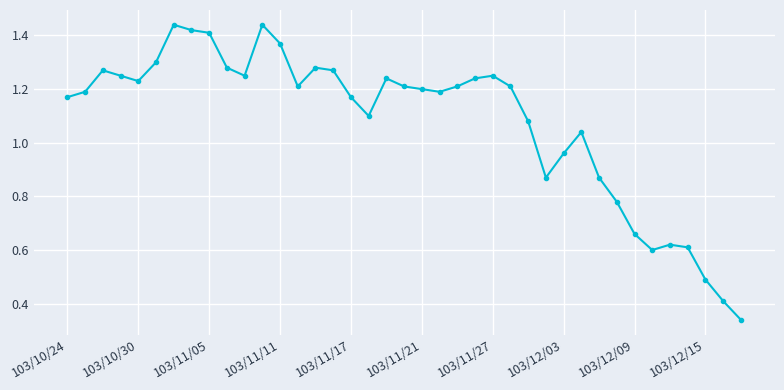

True or false: the data has more than 1 interior local peaks.

True